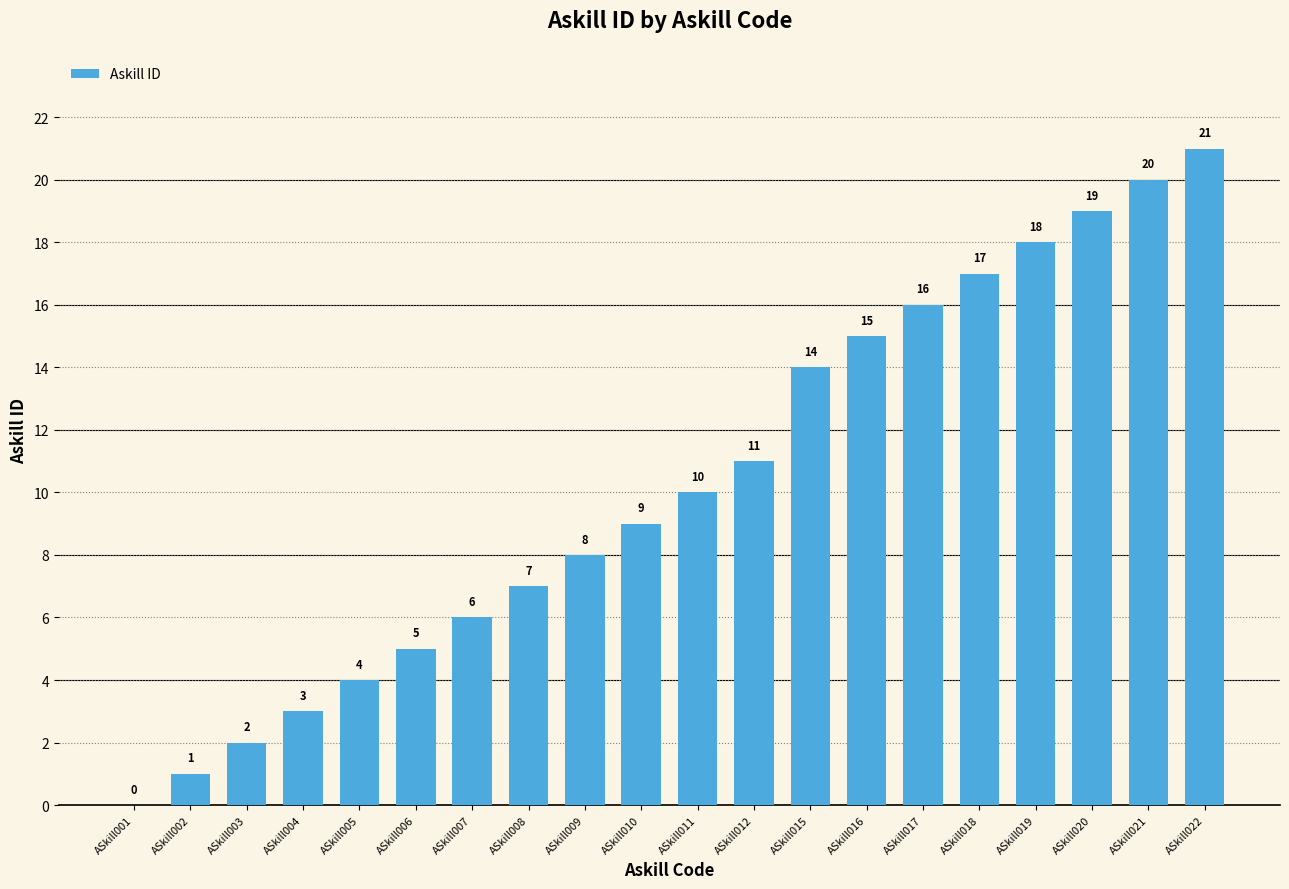

Reading left to right, list all the values displayed in this chart.

0	1	2	3	4	5	6	7	8	9	10	11	14	15	16	17	18	19	20	21